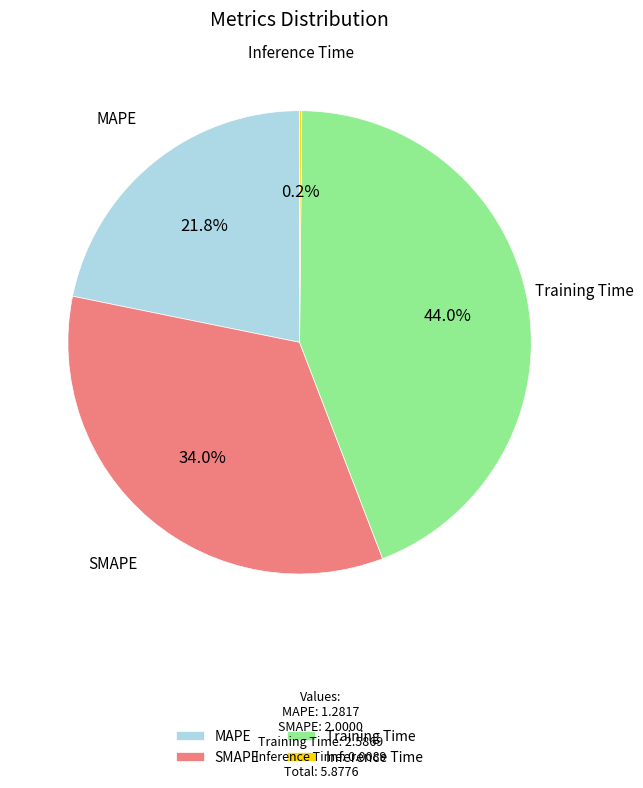

Approximately how many times larger is the value at MAPE compared to Training Time?

0.5